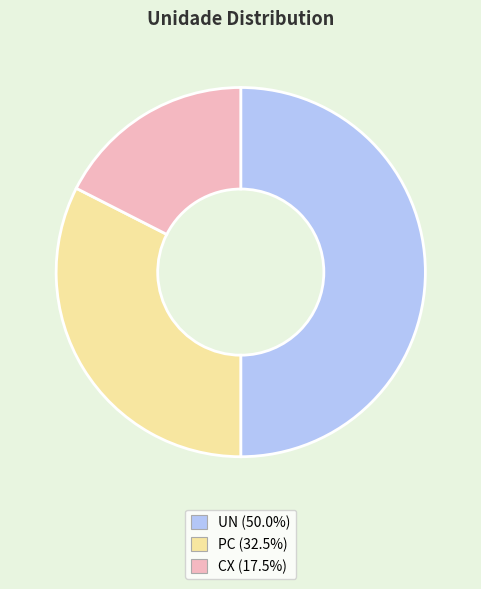

Which slice is the largest?

UN